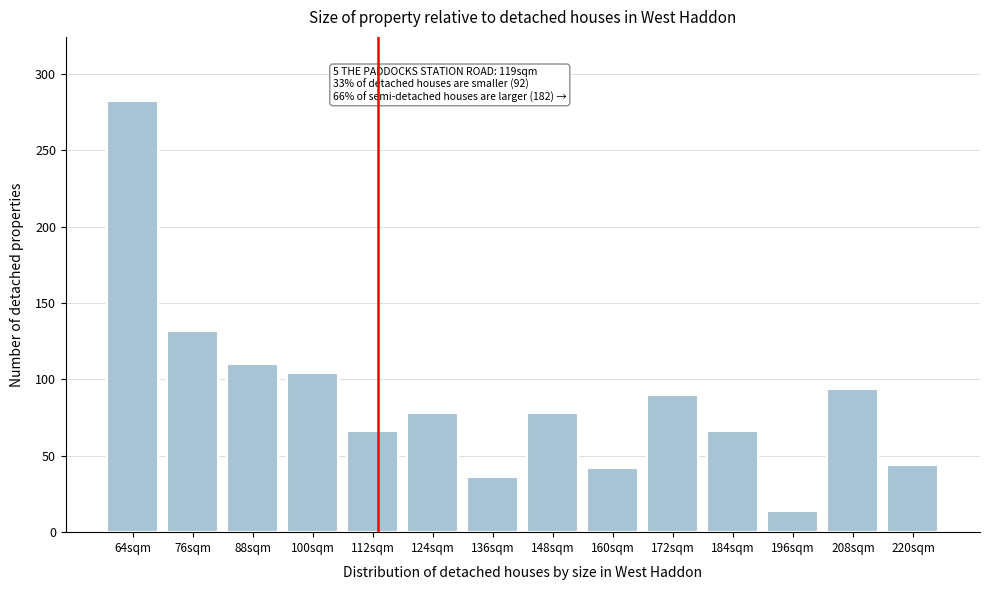

Reading right to left, what are all the values shown in this chart?

44	94	14	66	90	42	78	36	78	66	104	110	132	282